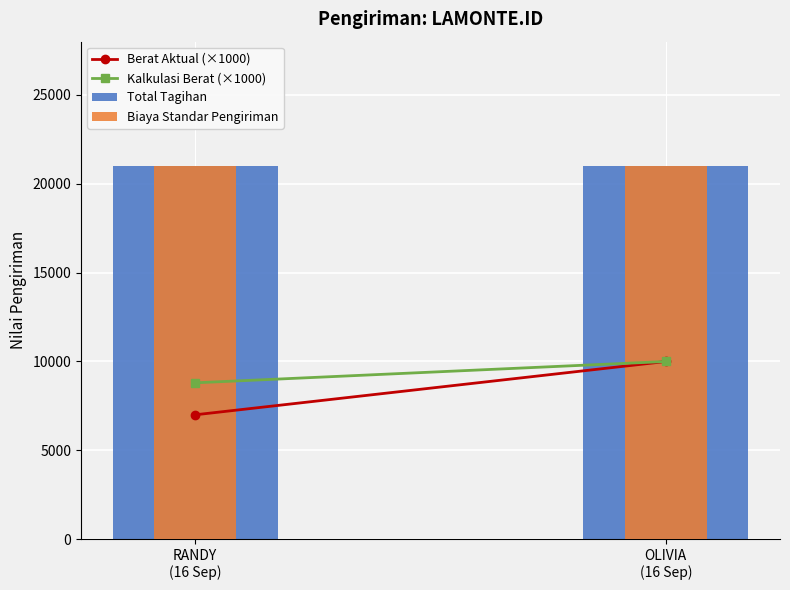

What is the spread (max minus min) of values at OLIVIA
(16 Sep)?

11000